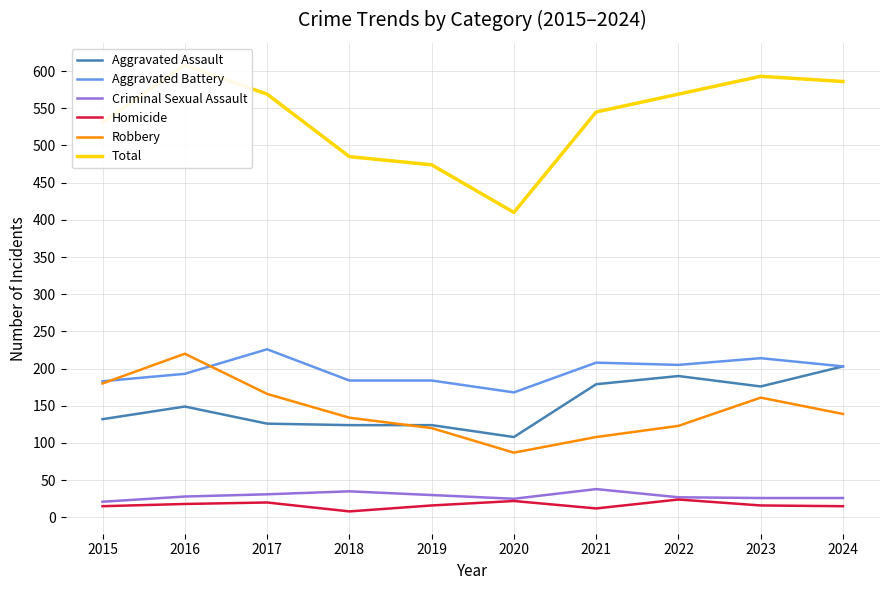

The value of Aggravated Battery at 2018 is 245. True or false?

False